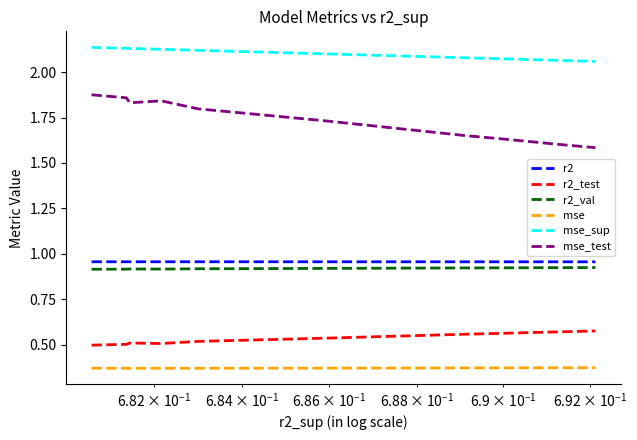

How many lines are shown in the chart?

6